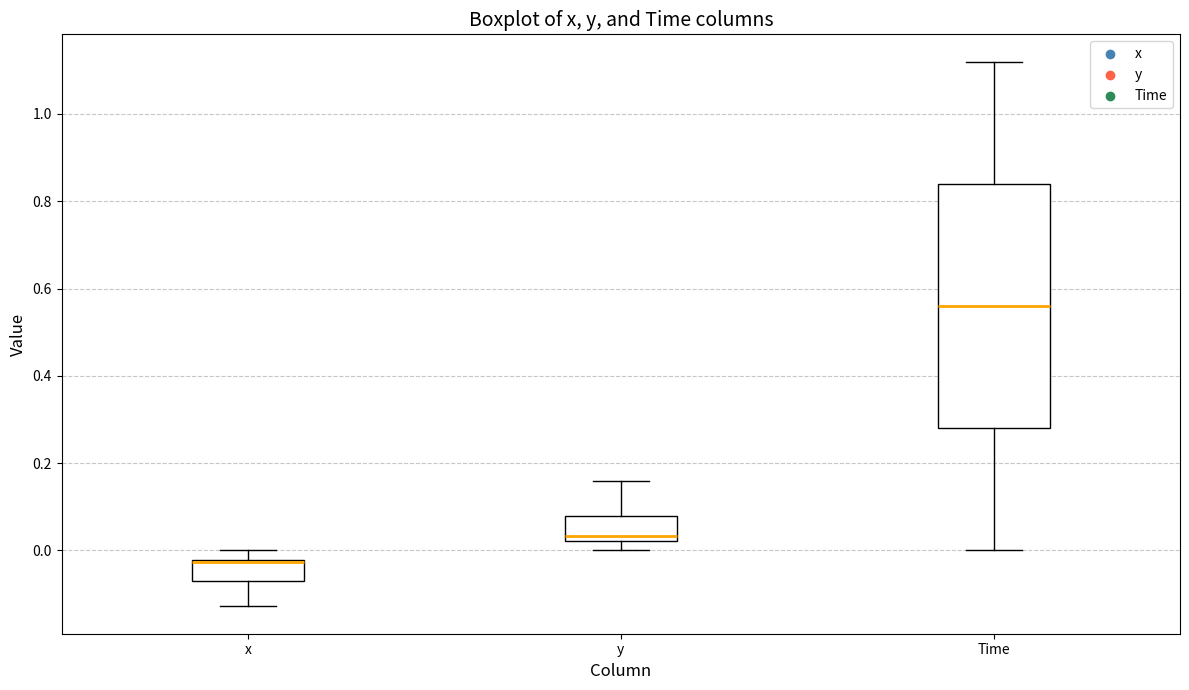

Reading left to right, read every box against the y-axis: the position of its median line, the range the box covers, and the ends of its whiskers. The values are not printed on the chart, so give them approximately, as read against the axis.

x: median -0.02 (drawn on the box's upper edge), box -0.06 to -0.02, whiskers -0.12 to 0.00
y: median 0.04, box 0.02 to 0.08, whiskers 0.00 to 0.16
Time: median 0.56, box 0.28 to 0.84, whiskers 0.00 to 1.12